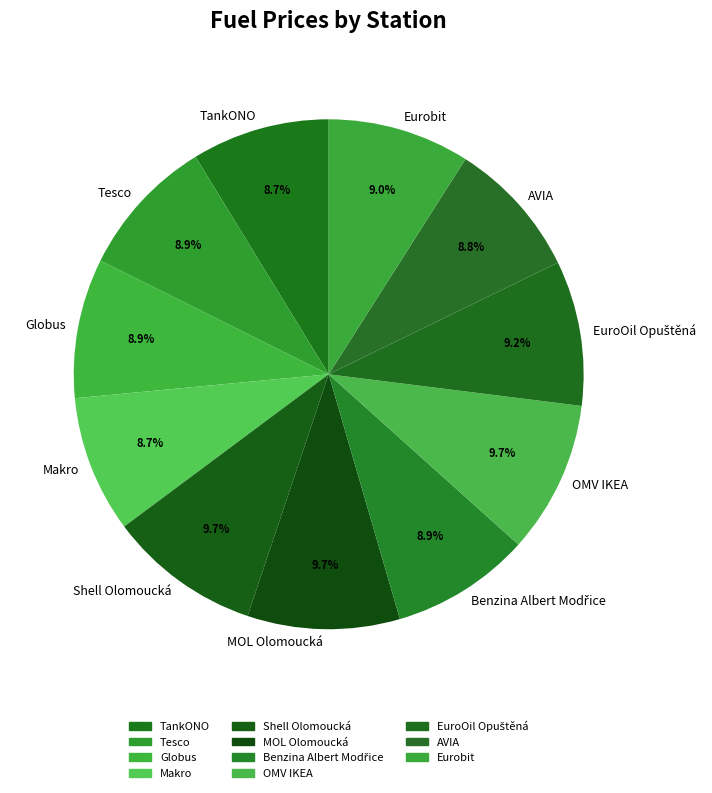

What is the ratio of the value at Globus to the value at MOL Olomoucká?

0.9